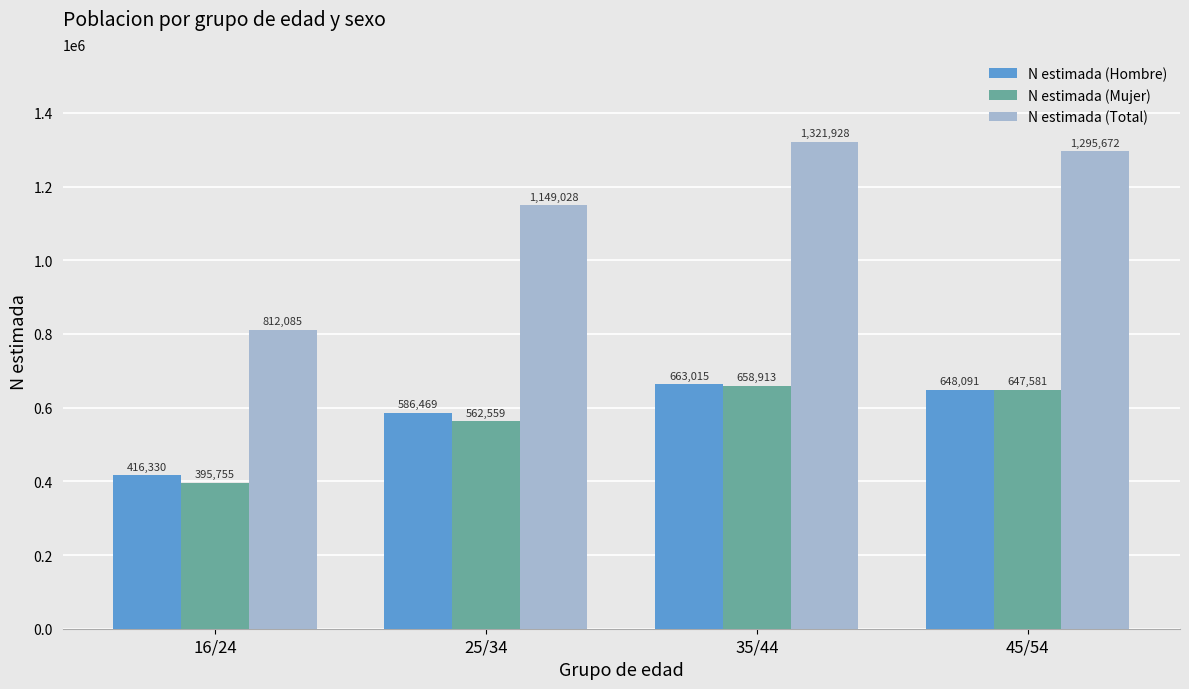

At which category does the chart reach its minimum across all series?

16/24